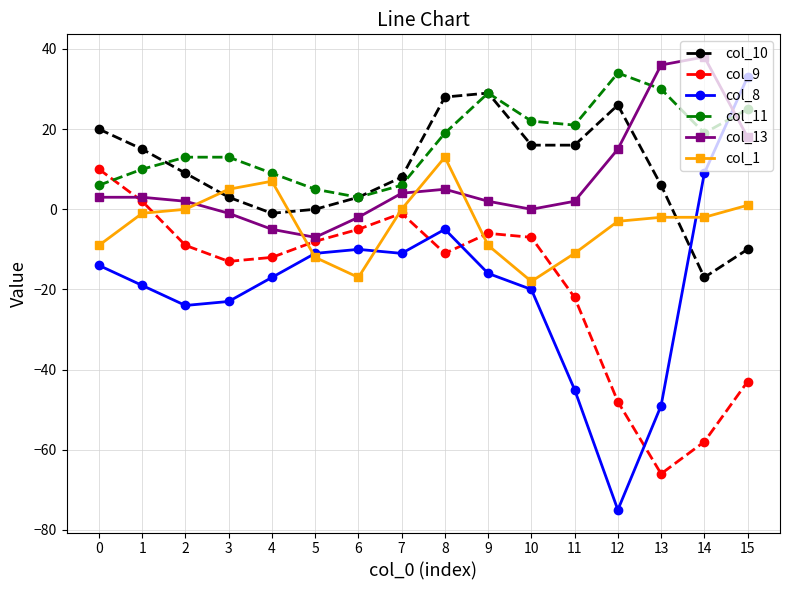

True or false: col_8 and col_1 intersect in this chart.

True